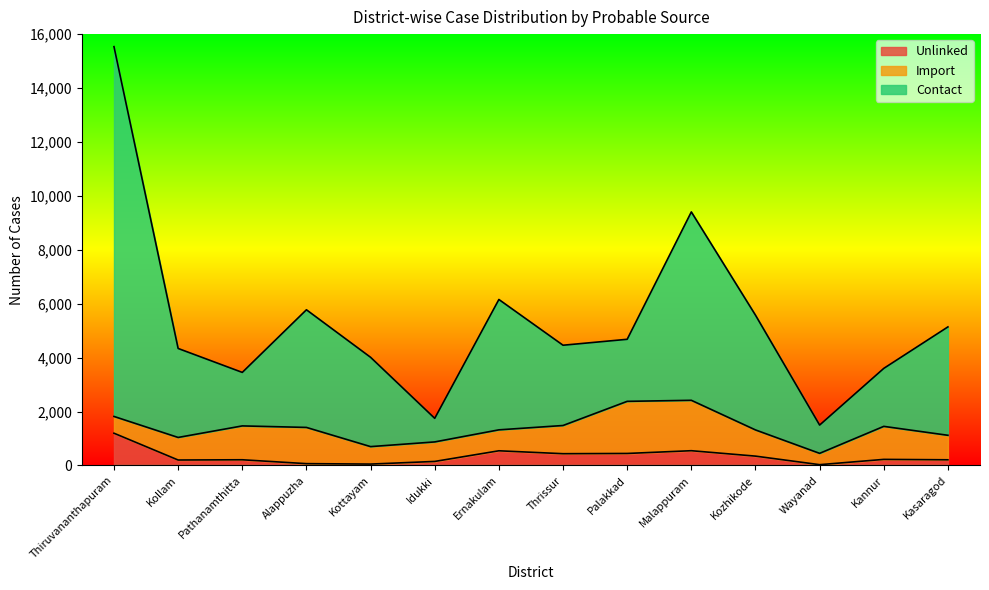

The Unlinked series shows 345 at Kozhikode. True or false?

True